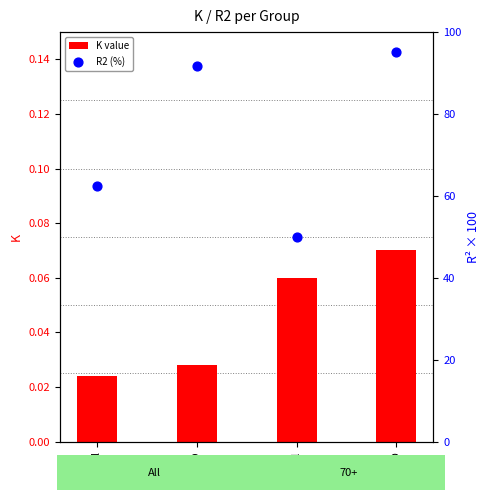

Which series has the widest spread of Y values?

R2 (%)